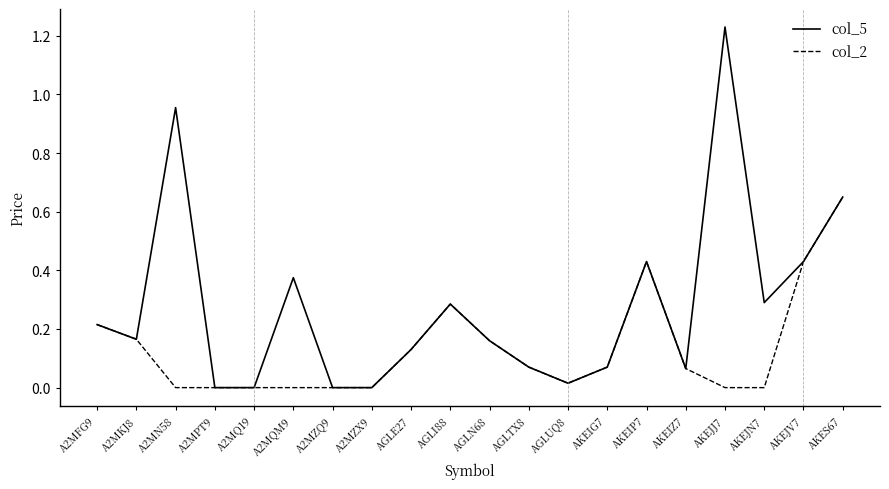

What position from the left is A2MZQ9?

7